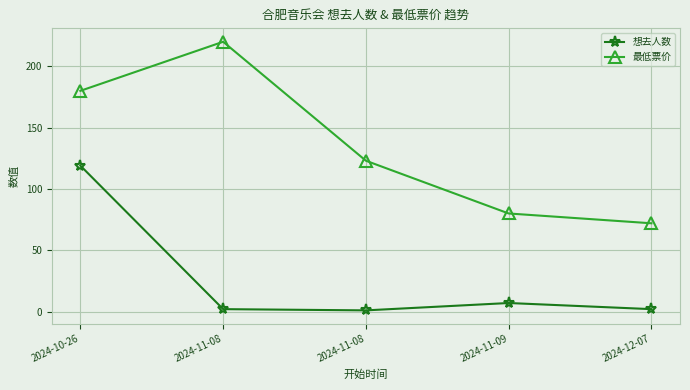

Does the chart have visible grid lines?

Yes